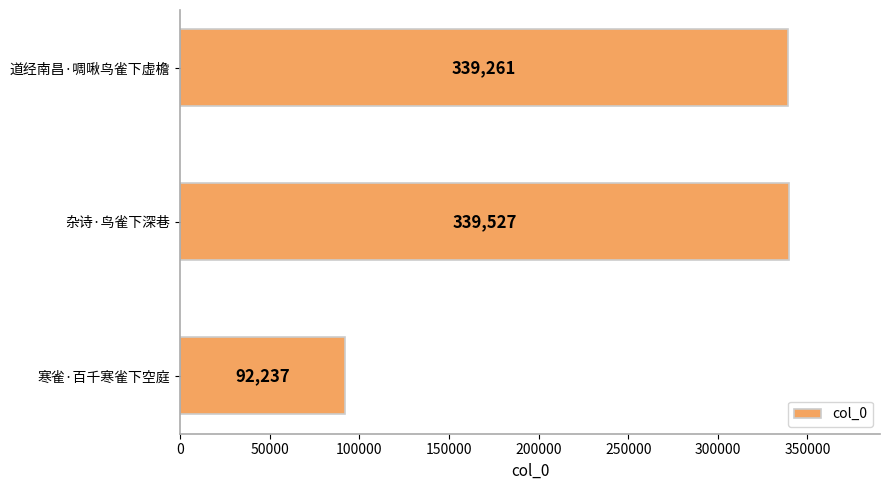

Reading bottom to top, what are all the values shown in this chart?

寒雀·百千寒雀下空庭=92237	杂诗·鸟雀下深巷=339527	道经南昌·啁啾鸟雀下虚檐=339261